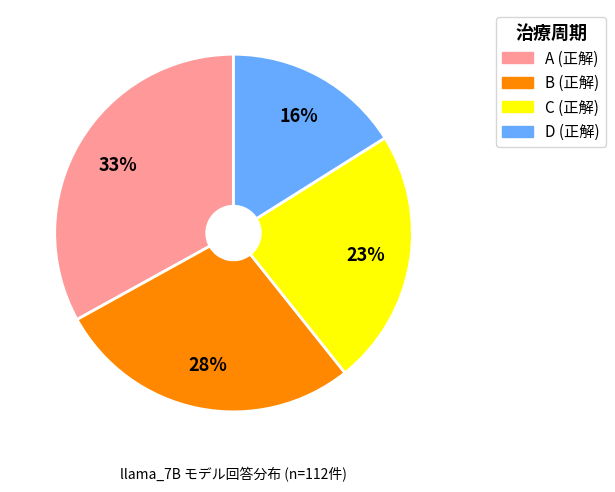

Do A and B together represent more than half of the pie?

Yes